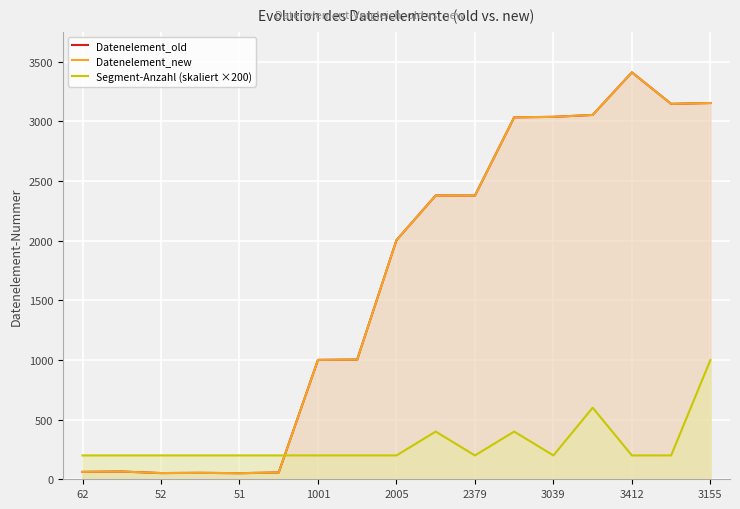

Which series has the widest spread of values?

Datenelement_old